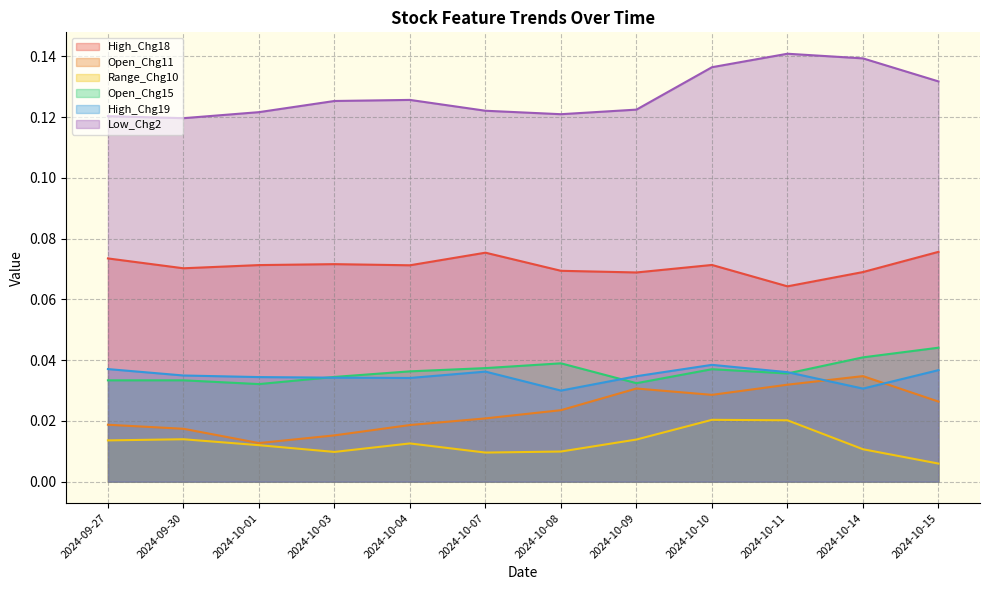

True or false: Open_Chg15 and Low_Chg2 intersect in this chart.

False